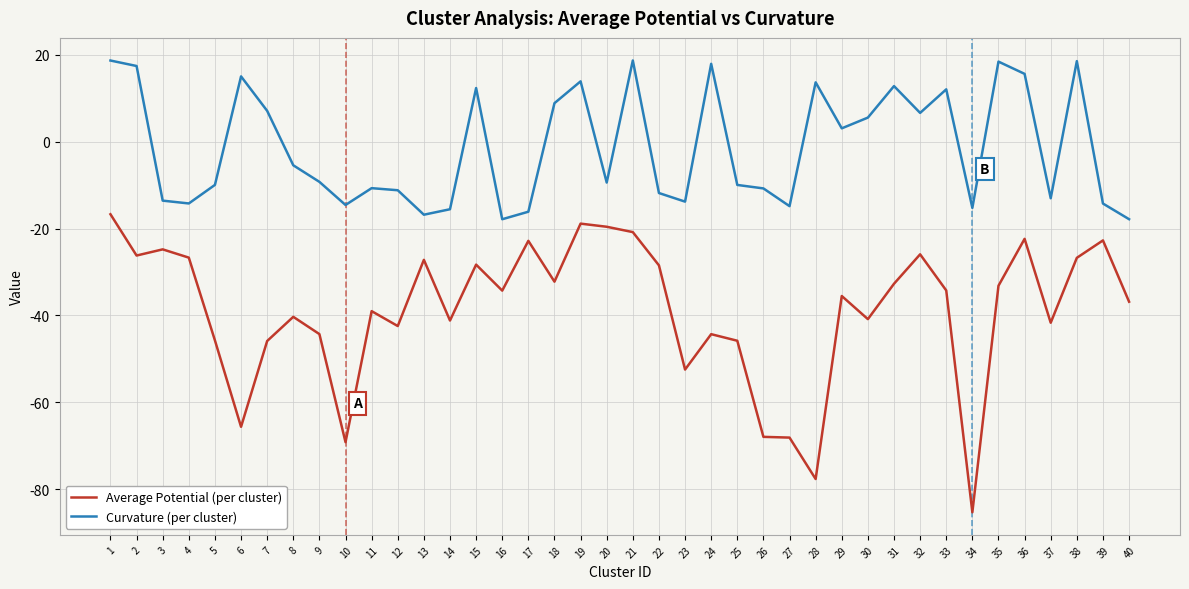

What are all the series names shown in the legend?

Average Potential (per cluster), Curvature (per cluster)